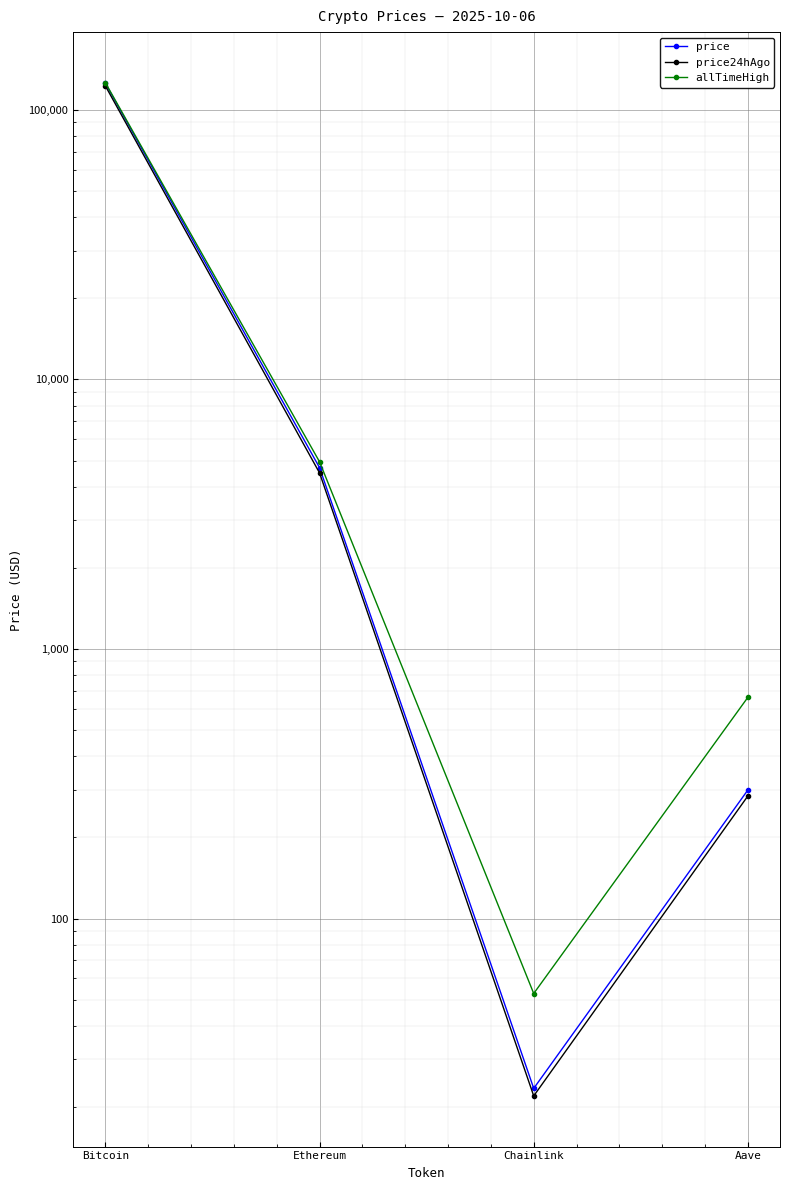

What position from the left is Ethereum?

2